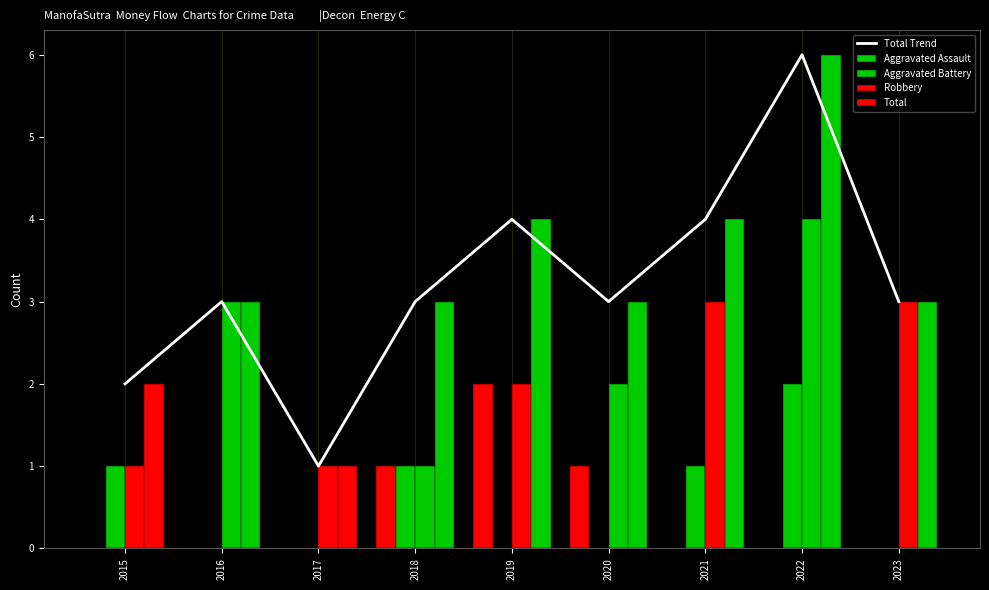

What is the value of the Total bar at the 9th from the left?

3